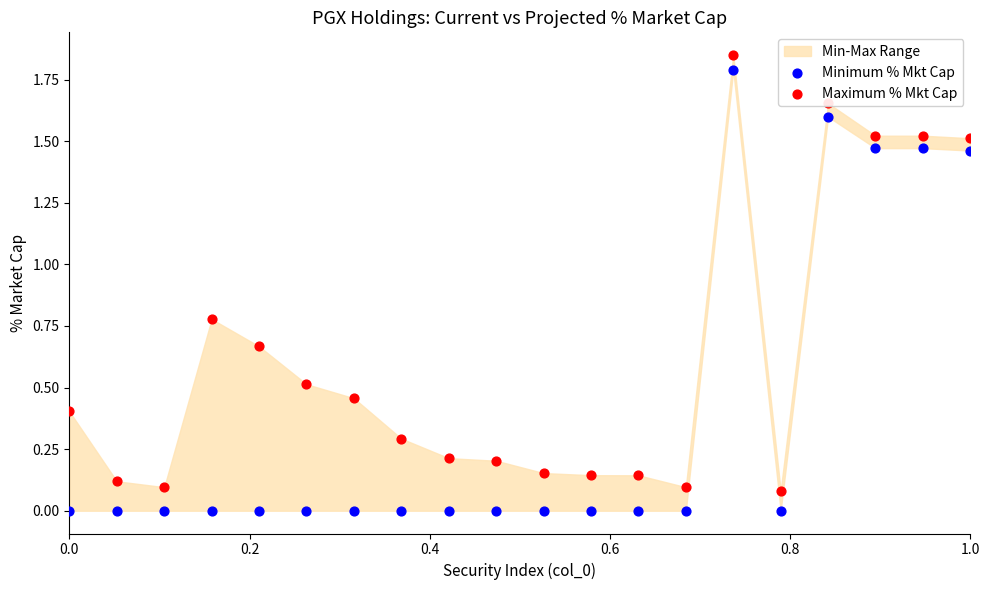

Which series has the largest Y range (max minus min)?

Minimum % Mkt Cap